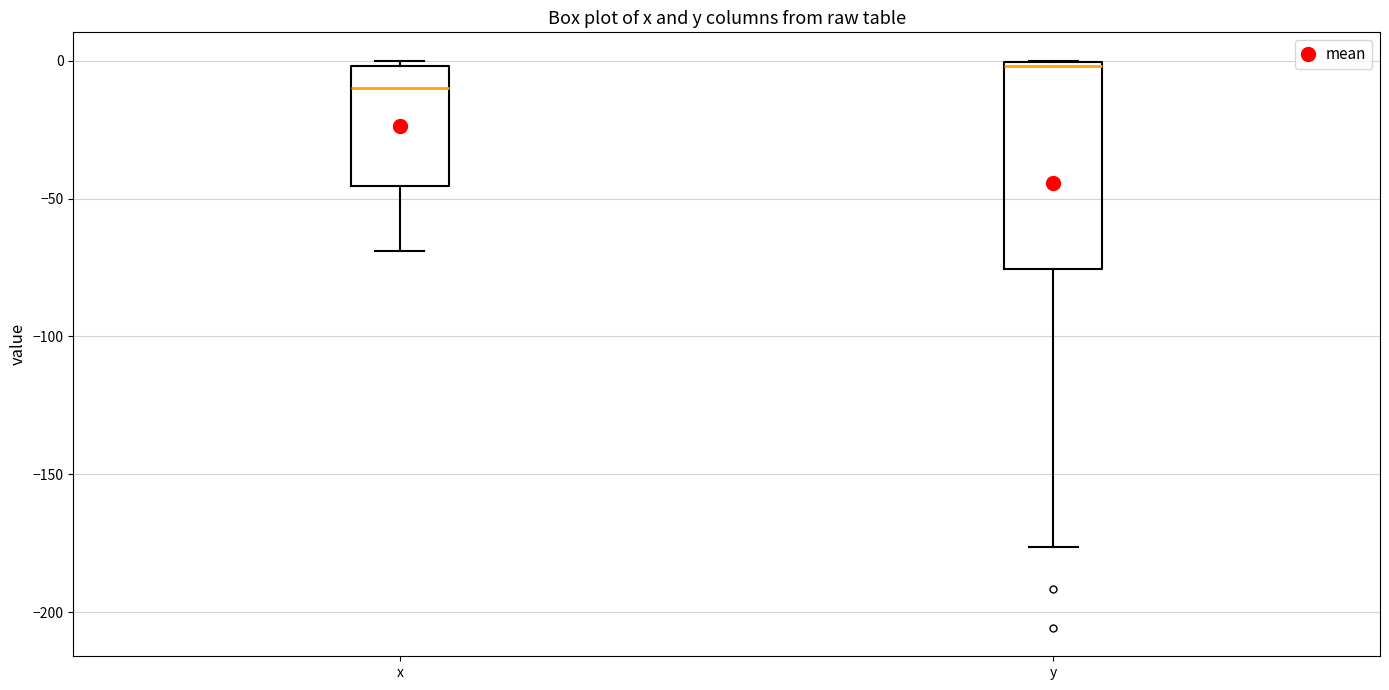

Comparing the boxes themselves (not the whiskers), which one is the tallest?

y